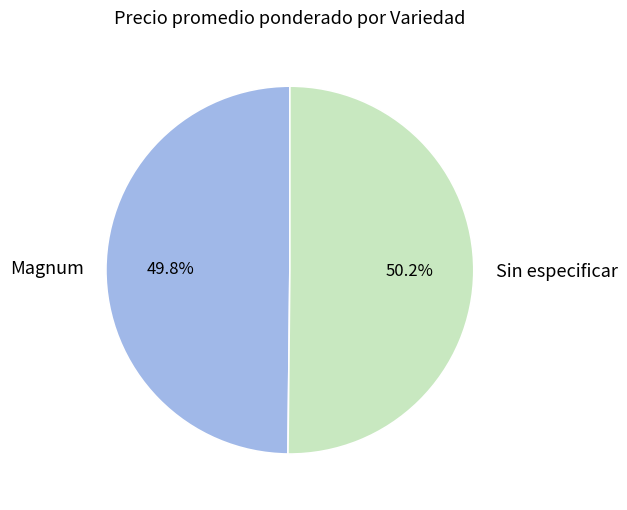

What is the ratio of the value at Sin especificar to the value at Magnum?

1.0